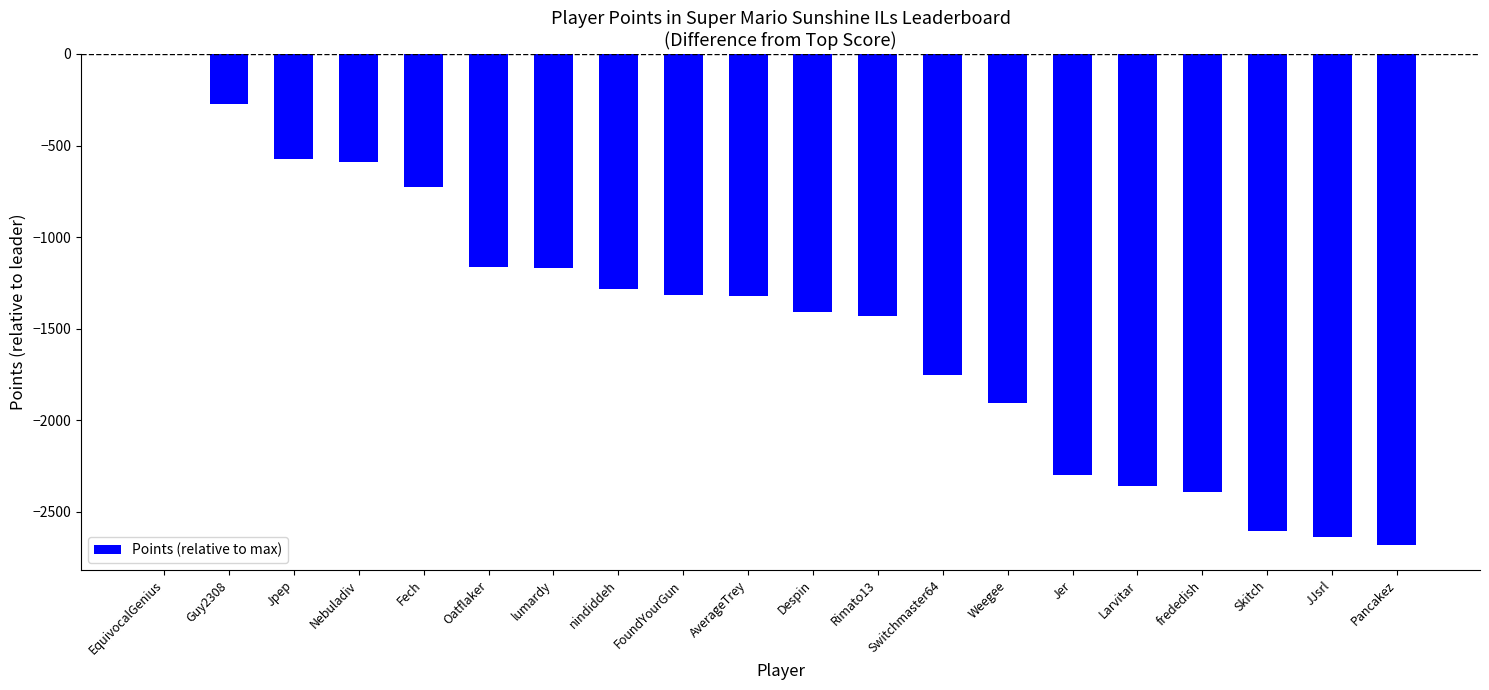

Which has a higher value, Fech or nindiddeh?

Fech